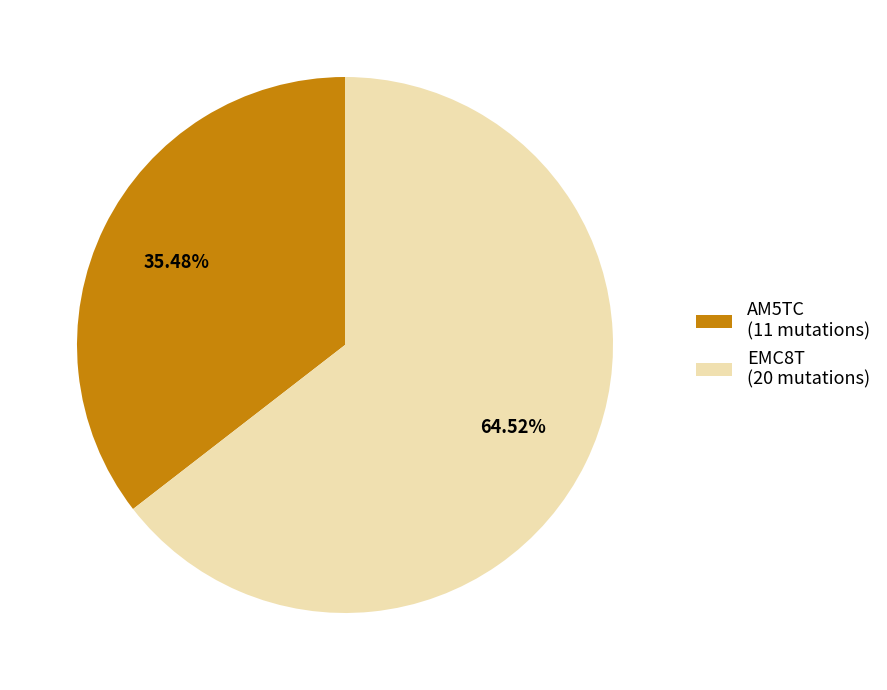

Does EMC8T account for over 50% of the chart?

Yes